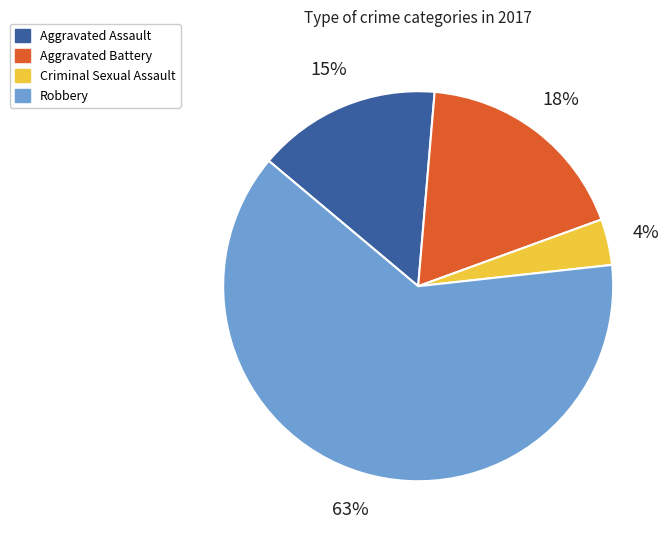

To the nearest percent, what is the combined percentage of Aggravated Battery and Robbery?

81%